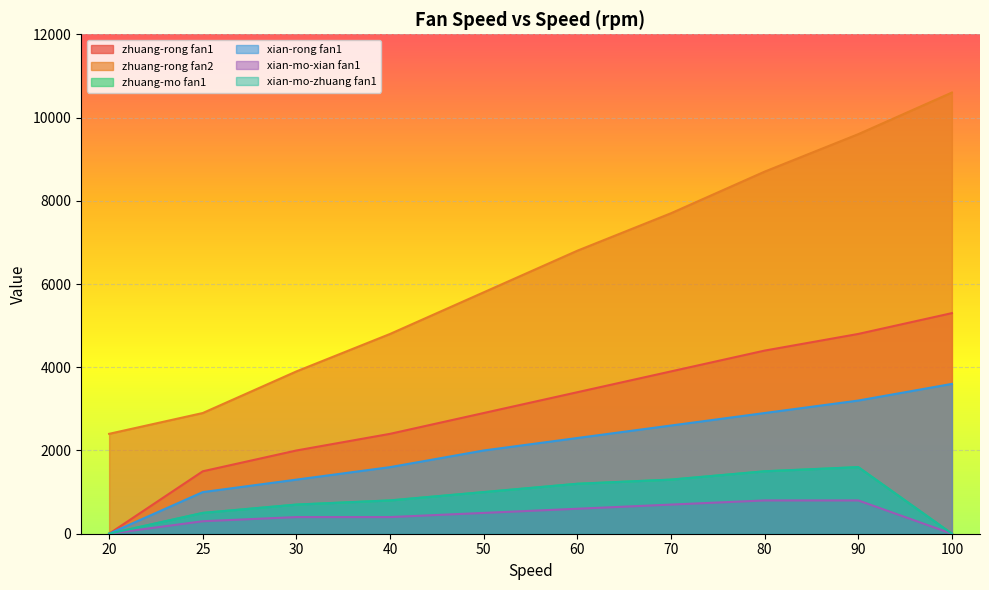

At 25, list the series in order from smallest to largest.

xian-mo-xian fan1, zhuang-mo fan1, xian-mo-zhuang fan1, xian-rong fan1, zhuang-rong fan1, zhuang-rong fan2